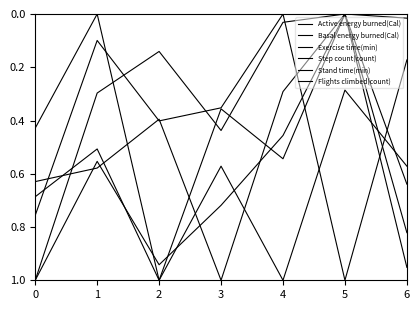

Between 0 and 3, which series saw the biggest shift?

Exercise time(min)